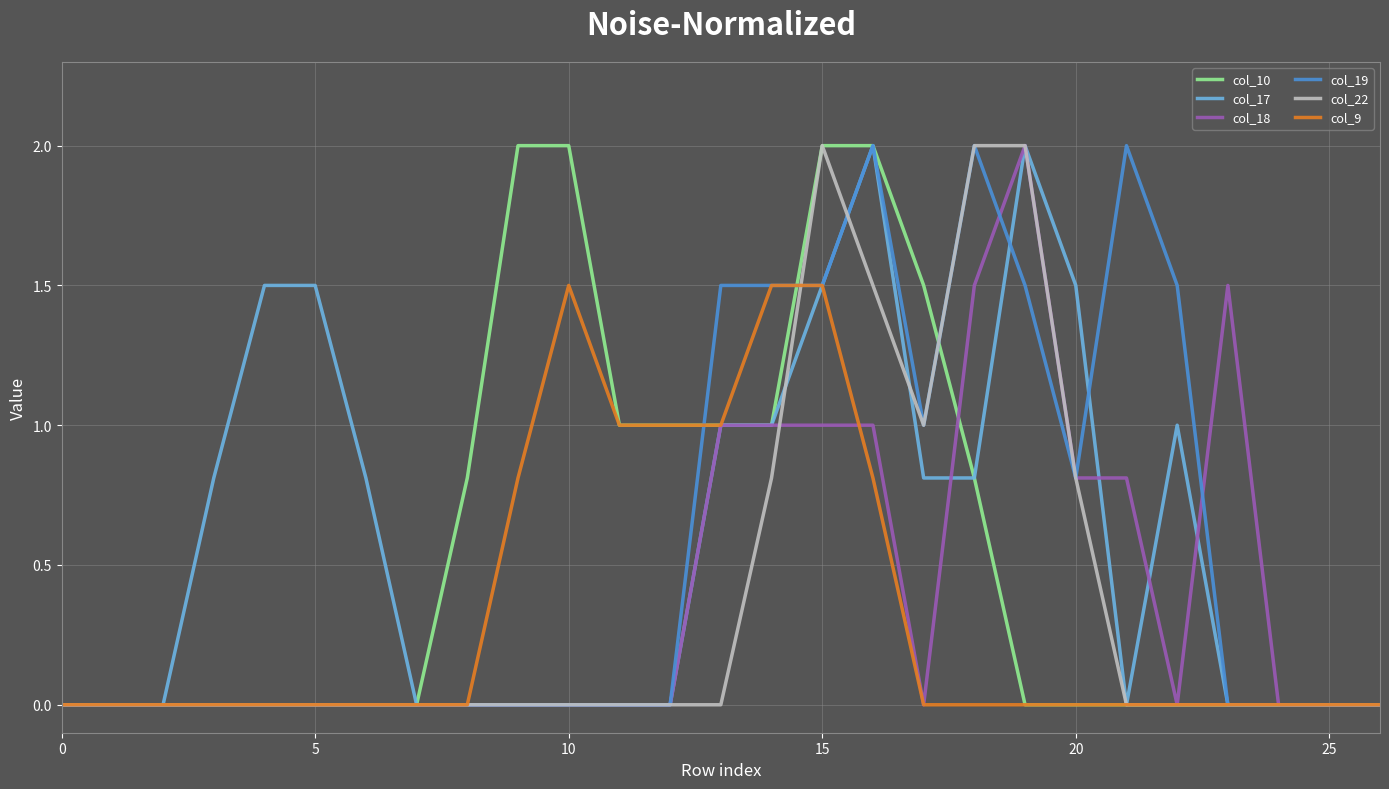

What is the maximum value shown in the chart?

2.0